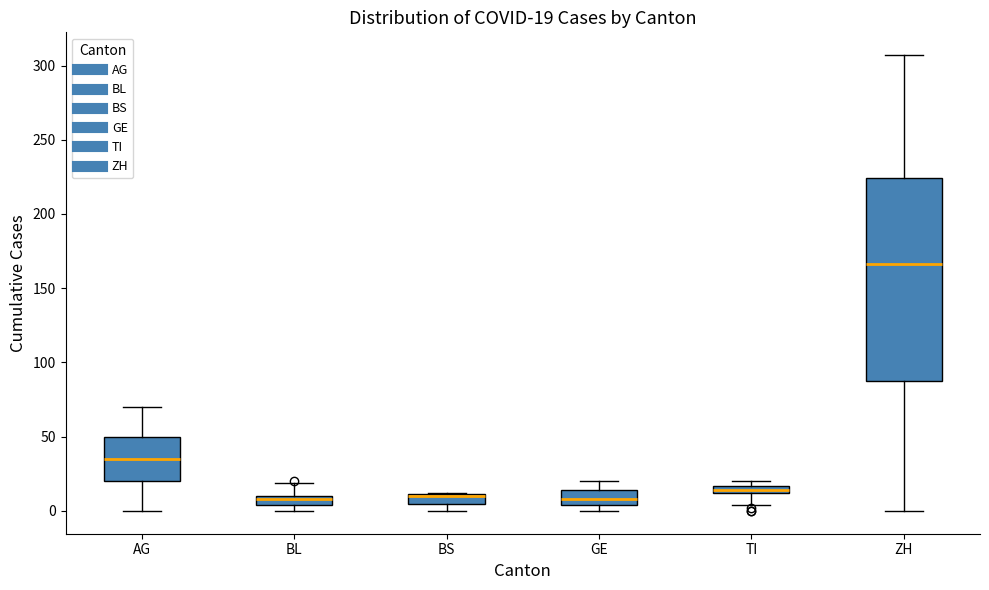

Comparing the boxes themselves (not the whiskers), which one is the tallest?

ZH